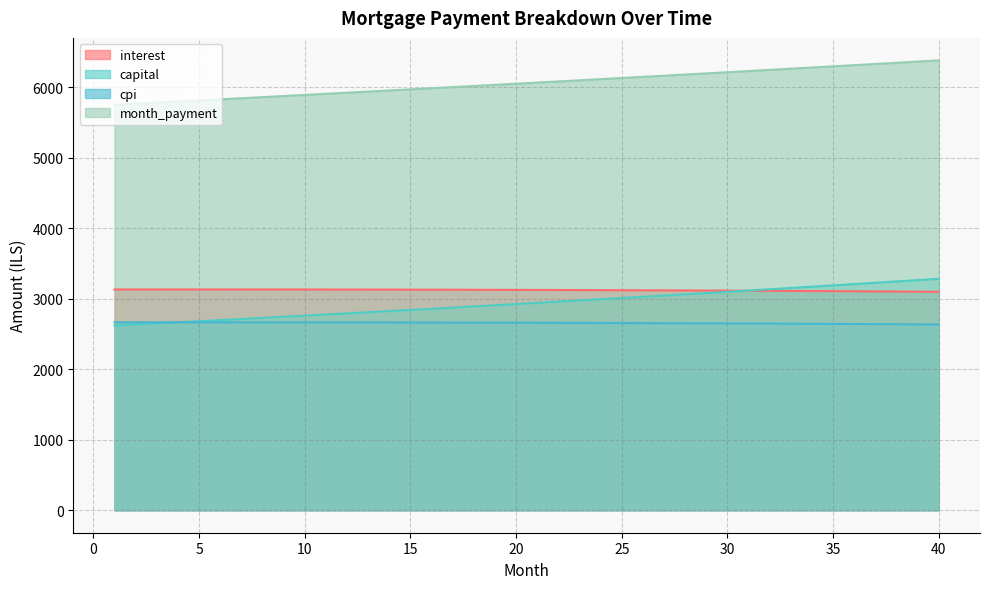

Reading left to right, list all the values displayed in this chart.

interest: 1=3133.3	2=3133.5	3=3133.6	4=3133.6	5=3133.6	6=3133.6	7=3133.5	8=3133.3	9=3133.1	10=3132.9	11=3132.6	12=3132.2	13=3131.8	14=3131.4	15=3130.9	16=3130.3	17=3129.7	18=3129.0	19=3128.3	20=3127.5	21=3126.7	22=3125.8	23=3124.9	24=3123.9	25=3122.8	26=3121.7	27=3120.6	28=3119.3	29=3118.0	30=3116.7	31=3115.3	32=3113.8	33=3112.3	34=3110.7	35=3109.1	36=3107.4	37=3105.6	38=3103.8	39=3101.9	40=3099.9
capital: 1=2621.6	2=2636.8	3=2652.1	4=2667.5	5=2683.0	6=2698.5	7=2714.2	8=2729.9	9=2745.7	10=2761.7	11=2777.7	12=2793.8	13=2810.0	14=2826.3	15=2842.7	16=2859.2	17=2875.8	18=2892.4	19=2909.2	20=2926.1	21=2943.1	22=2960.1	23=2977.3	24=2994.6	25=3011.9	26=3029.4	27=3047.0	28=3064.7	29=3082.4	30=3100.3	31=3118.3	32=3136.4	33=3154.6	34=3172.9	35=3191.3	36=3209.8	37=3228.4	38=3247.1	39=3265.9	40=3284.9
cpi: 1=2666.8	2=2666.9	3=2666.9	4=2666.9	5=2666.9	6=2666.8	7=2666.7	8=2666.5	9=2666.3	10=2666.0	11=2665.7	12=2665.4	13=2665.0	14=2664.6	15=2664.1	16=2663.6	17=2663.0	18=2662.4	19=2661.7	20=2661.0	21=2660.3	22=2659.5	23=2658.6	24=2657.7	25=2656.8	26=2655.8	27=2654.7	28=2653.7	29=2652.5	30=2651.3	31=2650.1	32=2648.8	33=2647.4	34=2646.0	35=2644.6	36=2643.1	37=2641.5	38=2639.9	39=2638.2	40=2636.5
month_payment: 1=5754.9	2=5770.3	3=5785.7	4=5801.1	5=5816.6	6=5832.1	7=5847.6	8=5863.2	9=5878.9	10=5894.5	11=5910.3	12=5926.0	13=5941.8	14=5957.7	15=5973.6	16=5989.5	17=6005.5	18=6021.5	19=6037.5	20=6053.6	21=6069.8	22=6086.0	23=6102.2	24=6118.5	25=6134.8	26=6151.1	27=6167.5	28=6184.0	29=6200.5	30=6217.0	31=6233.6	32=6250.2	33=6266.9	34=6283.6	35=6300.3	36=6317.1	37=6334.0	38=6350.9	39=6367.8	40=6384.8